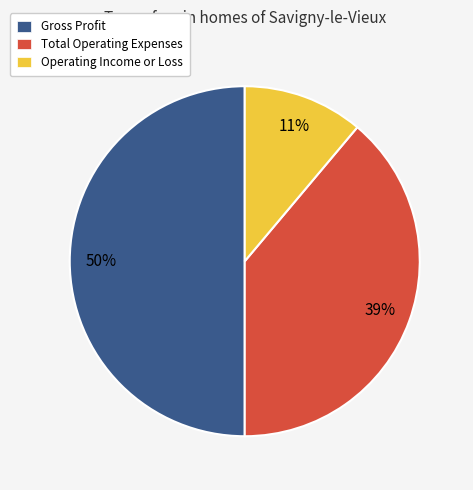

The Gross Profit slice represents 50% of the pie. True or false?

True